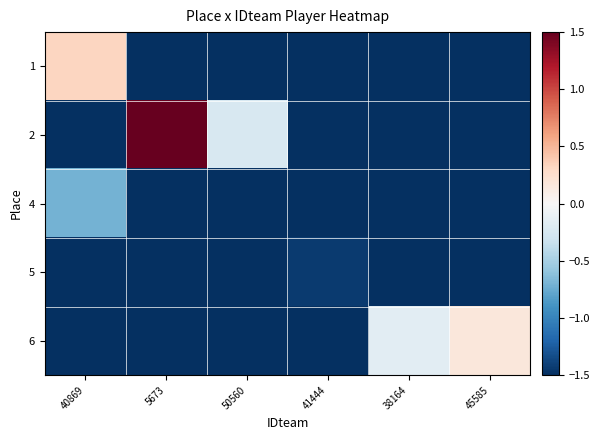

Rank the series at 45585 from highest to lowest value.

6, 1, 2, 4, 5